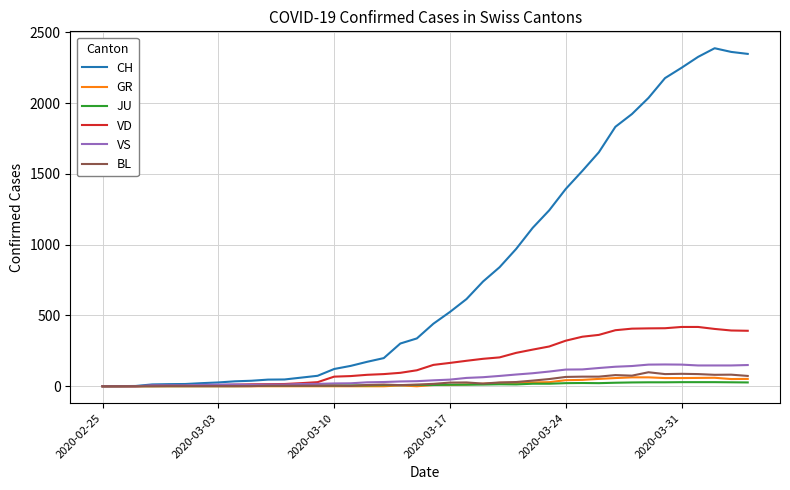

Which series has the largest total across all categories?

CH